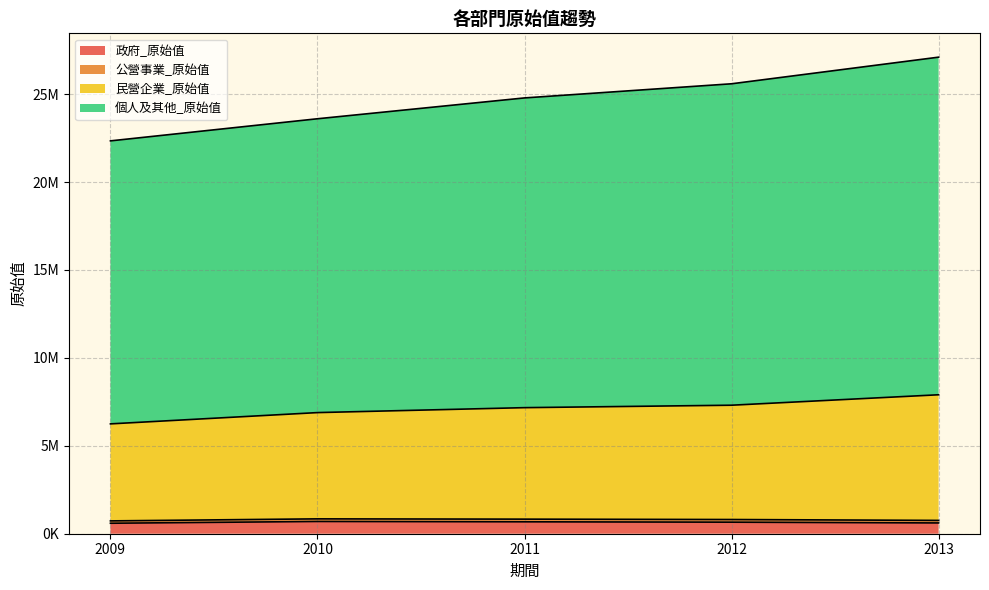

How many values in the 政府_原始值 series exceed 656739?

2